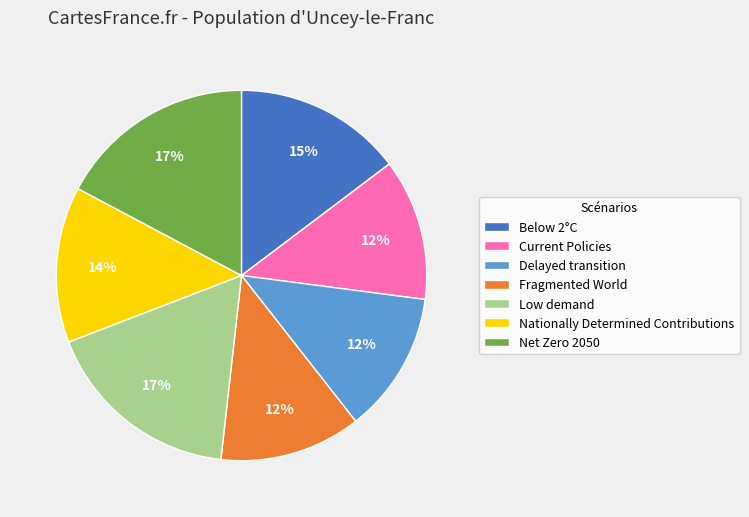

How many segments does this pie chart have?

7